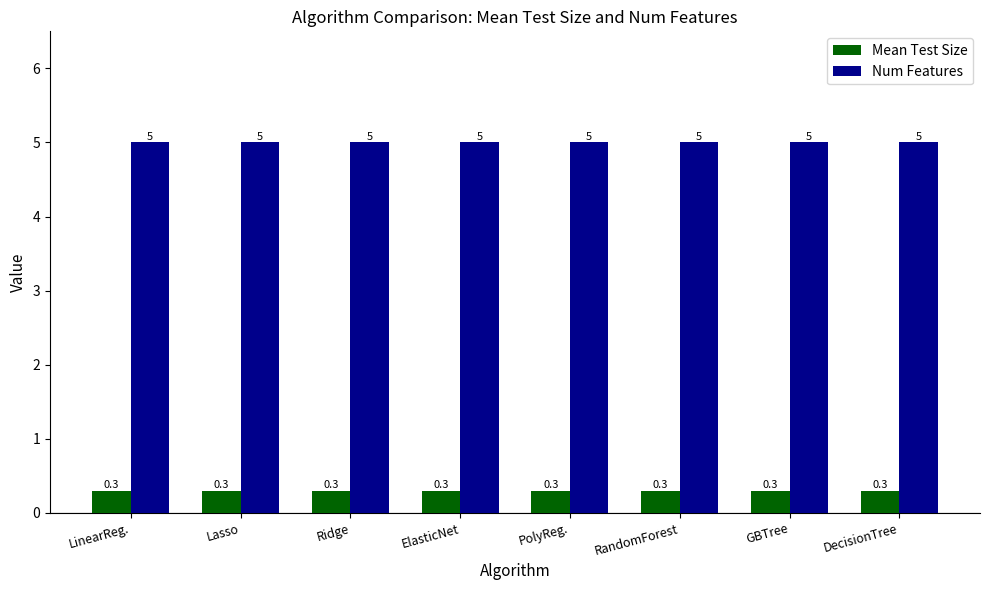

What position from the left is PolyReg.?

5